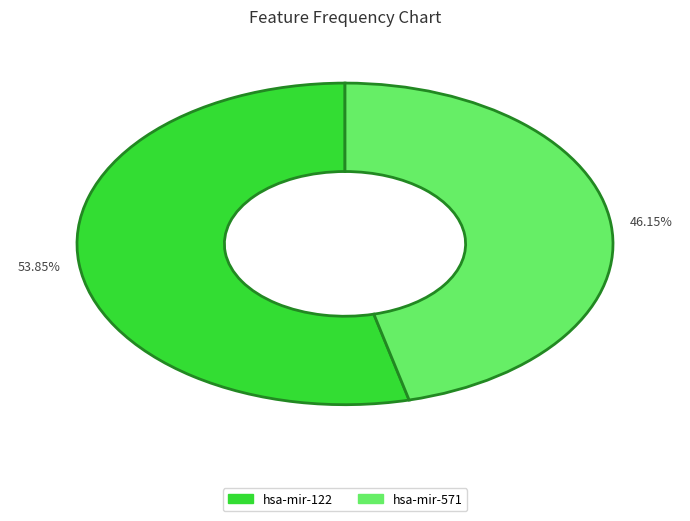

Combined, what portion of the pie is hsa-mir-571 and hsa-mir-122?

100.0%